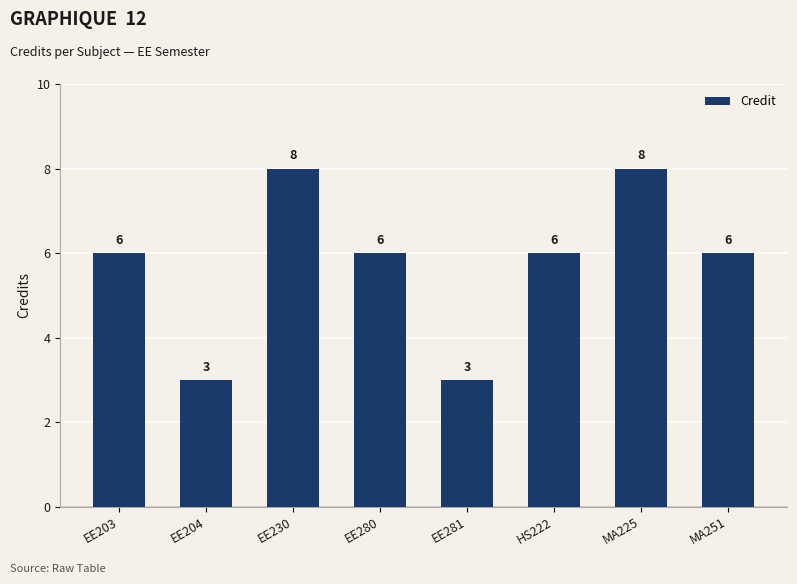

What is the greatest value displayed?

8